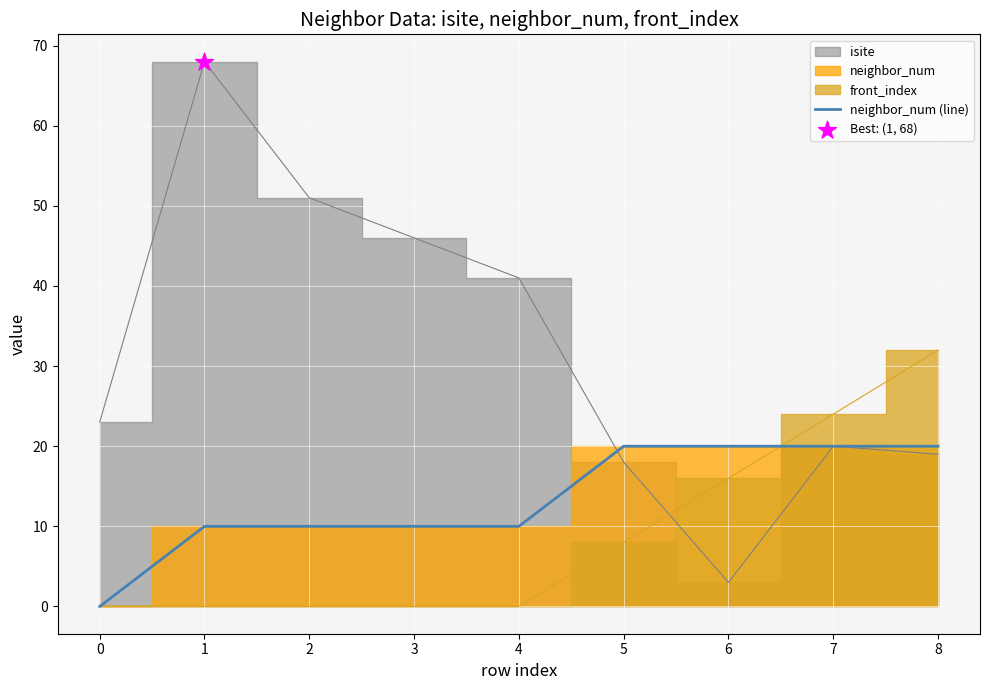

The neighbor_num (line) series shows 20 at 6. True or false?

True